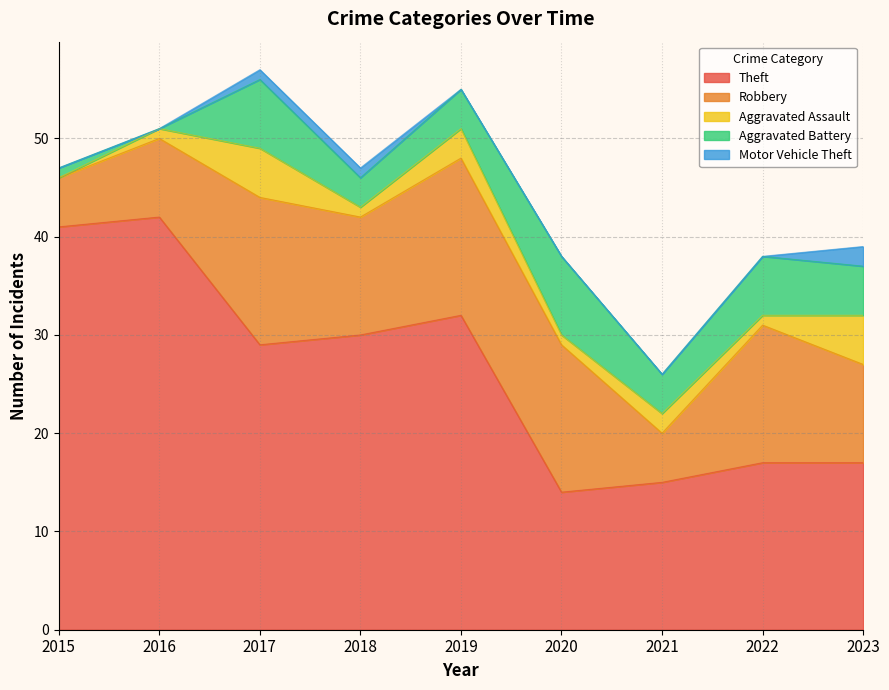

Rank the categories by Aggravated Battery value from lowest to highest.

2016, 2015, 2018, 2019, 2021, 2023, 2022, 2017, 2020